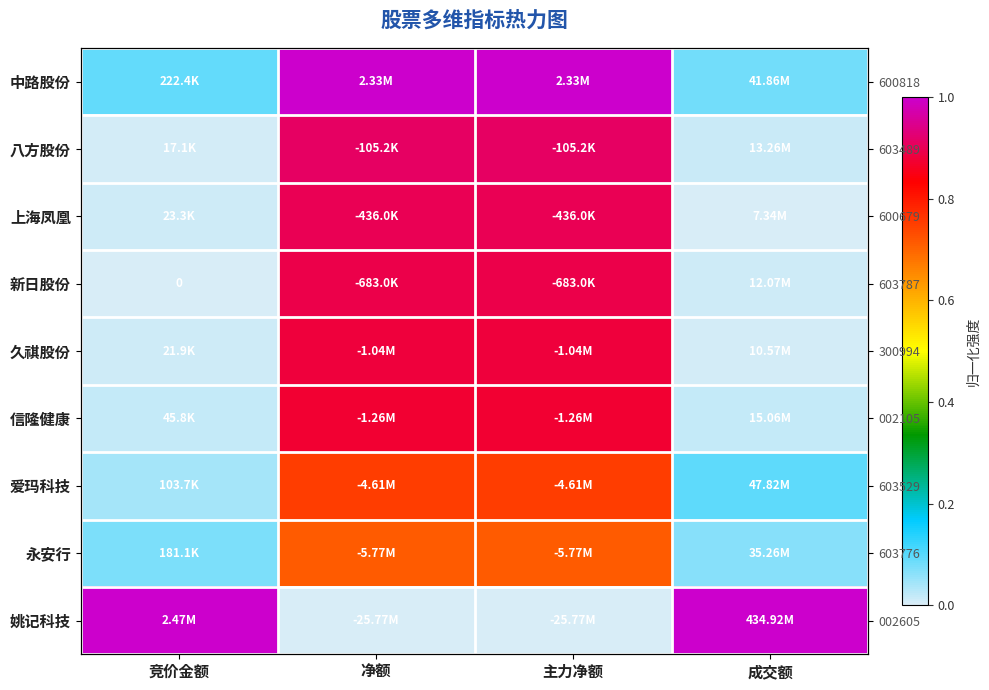

What is the average value of the 爱玛科技 series?

0.4